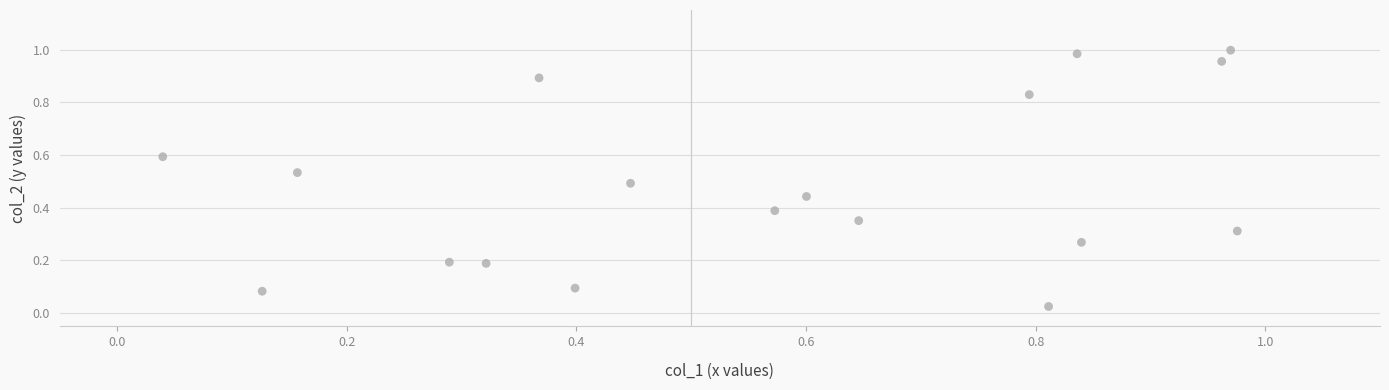

What is the range of X values (max minus min)?

0.9